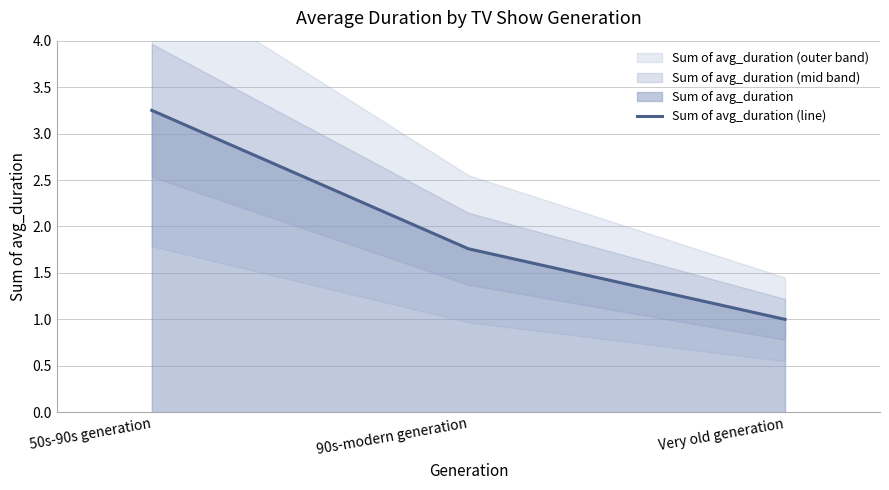

What is the smallest value displayed?

1.0